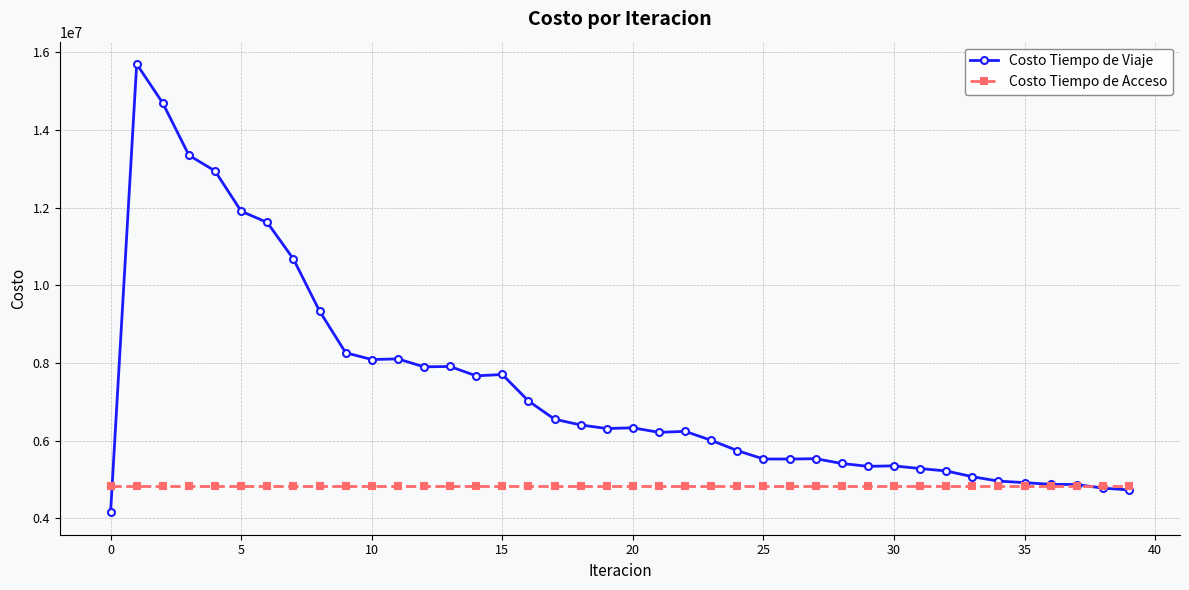

What is the value of the Costo Tiempo de Acceso point at the 3rd from the left?

4843939.6